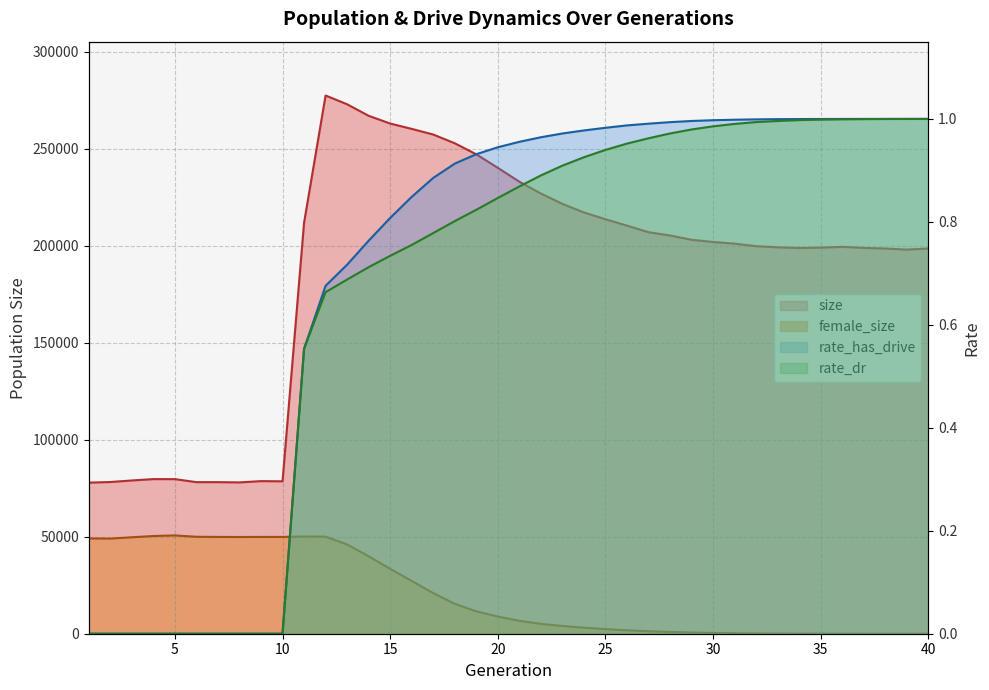

How many interior local peaks does the female_size series have?

2